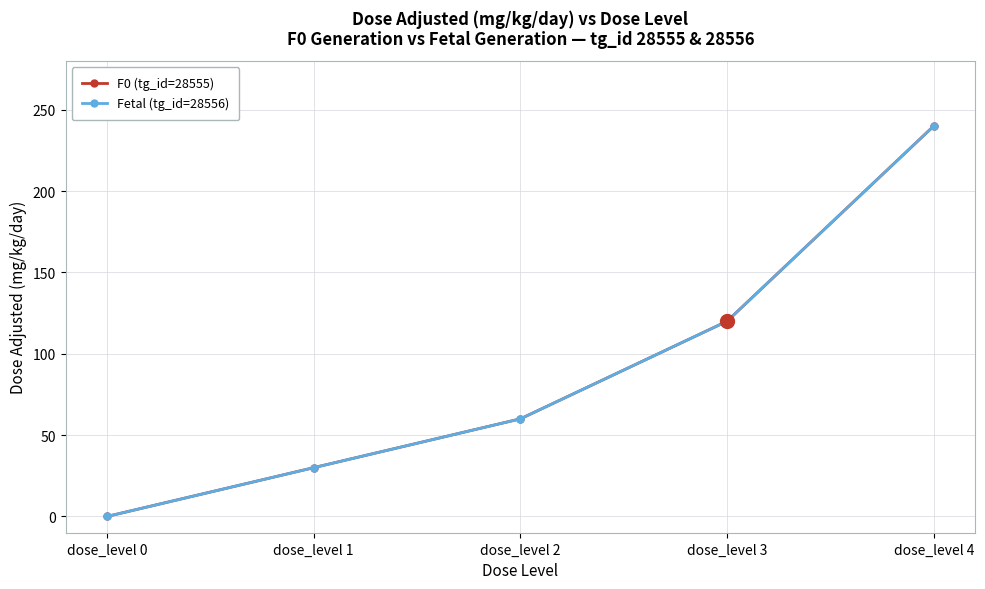

Is this an area chart (filled region under the line)?

No